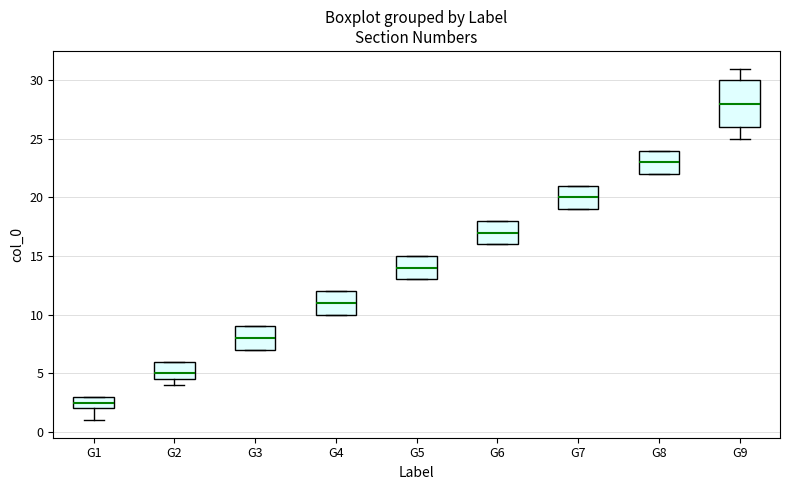

Where is the upper edge of the box for G2 on the y-axis? The values are not printed on the chart, so give them approximately, as read against the axis.

6.0